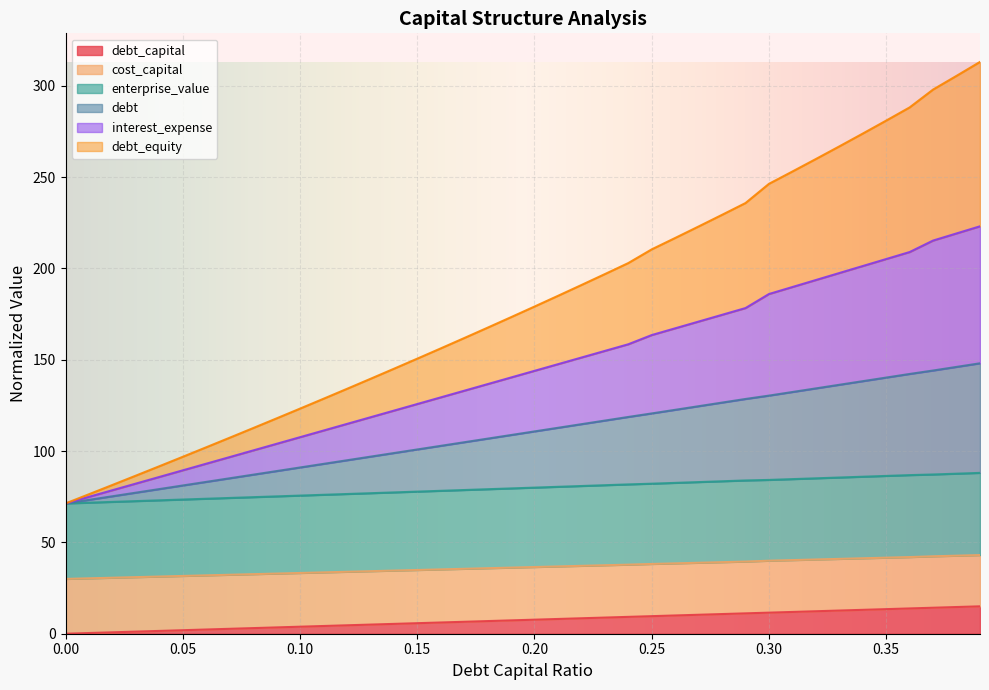

What are all the series names shown in the legend?

debt_capital, cost_capital, enterprise_value, debt, interest_expense, debt_equity